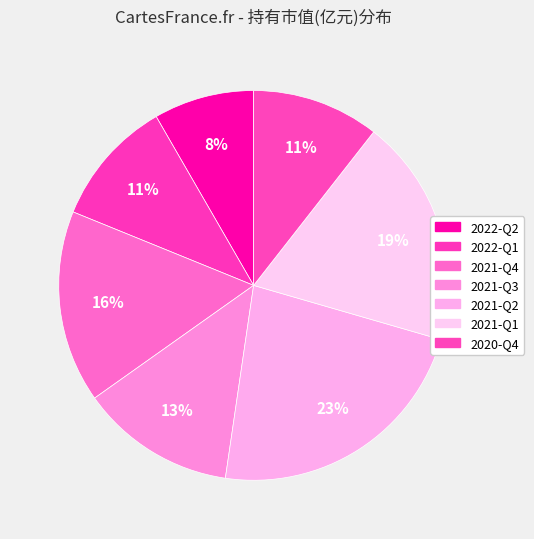

Rank the categories by value from lowest to highest.

2022-Q2, 2022-Q1, 2020-Q4, 2021-Q3, 2021-Q4, 2021-Q1, 2021-Q2